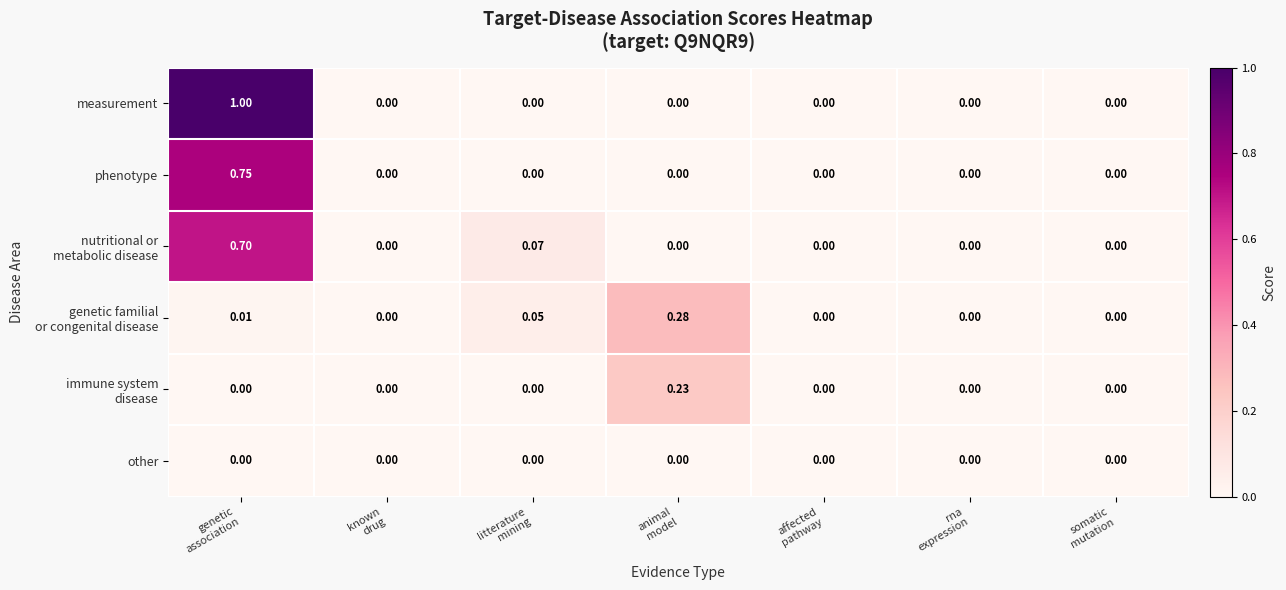

Which series has the largest total across all categories?

measurement